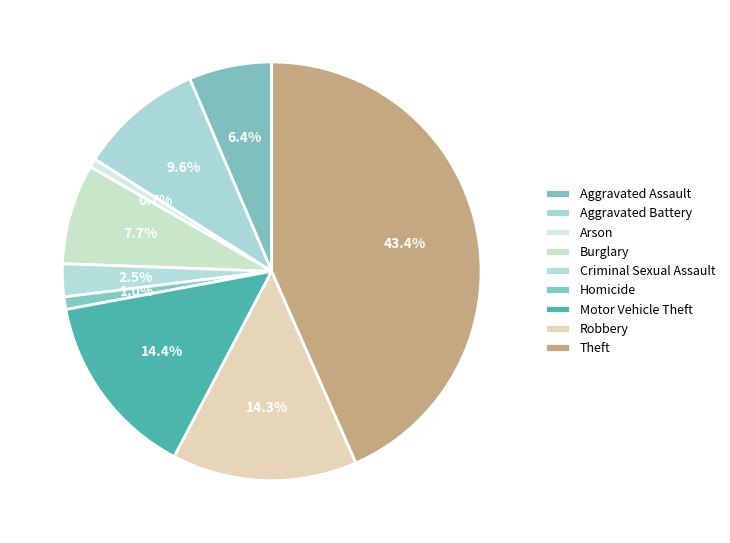

Which category has the biggest portion of the pie?

Theft